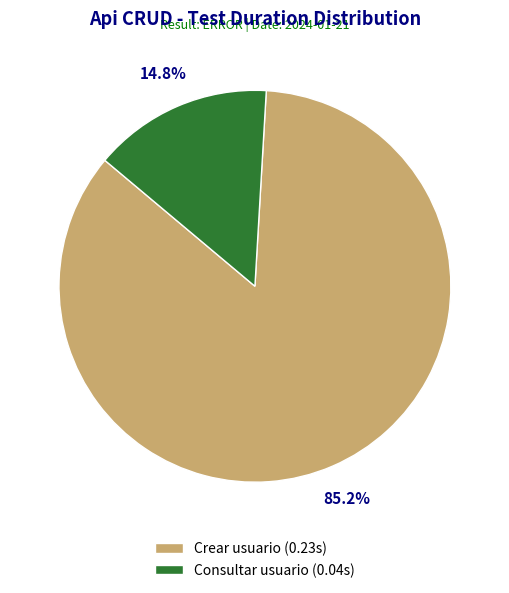

The Crear usuario slice represents 85% of the pie. True or false?

True